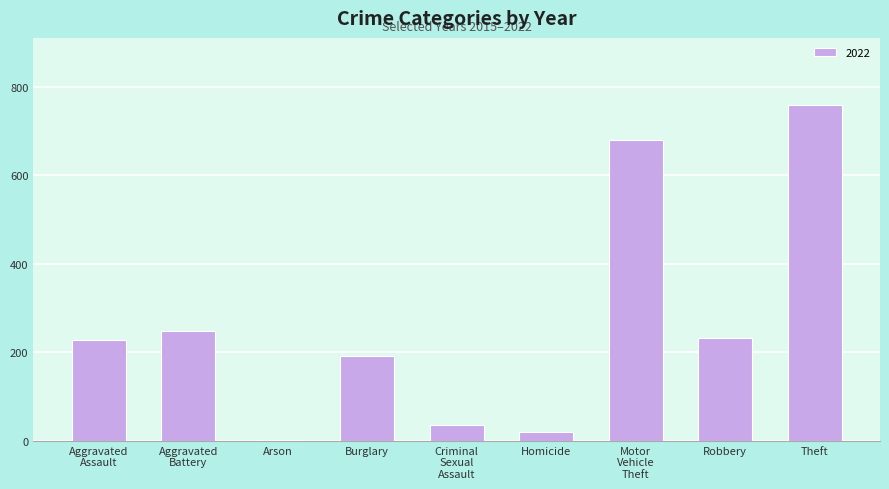

Are the bars horizontal?

No